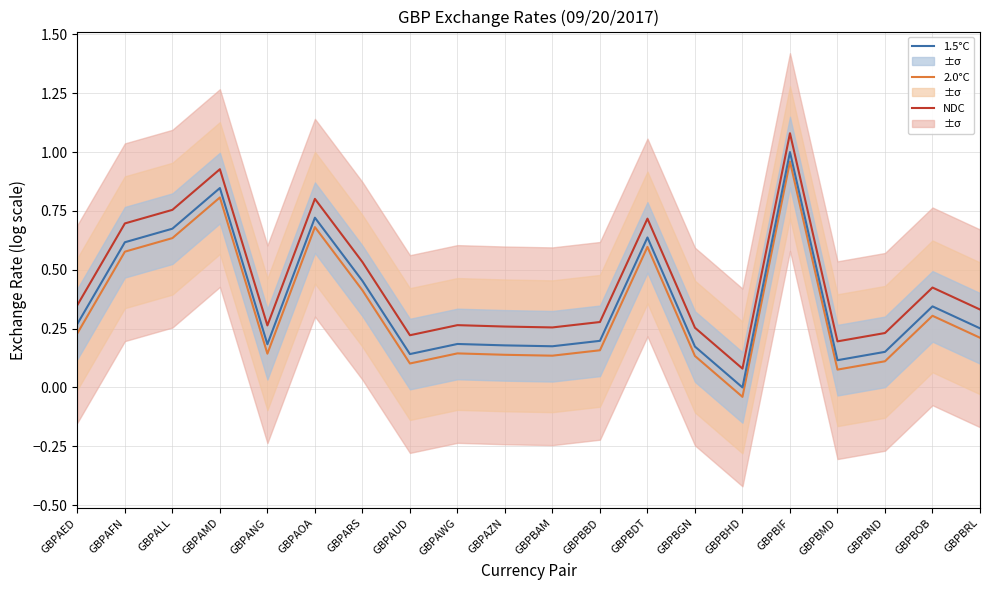

True or false: NDC and 2.0°C cross at least once.

False